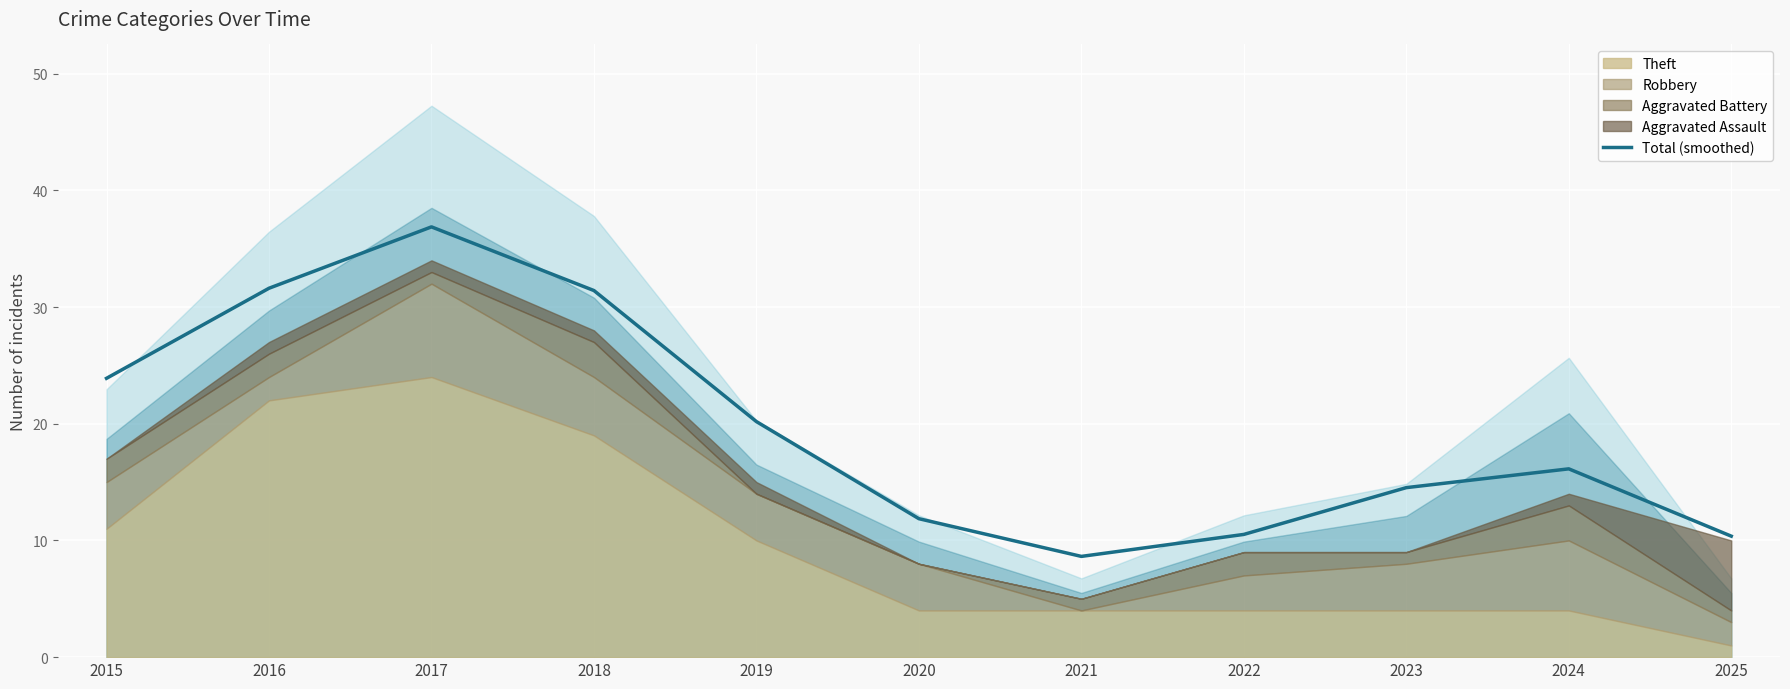

True or false: the data shows 31.4 at 2018.

True